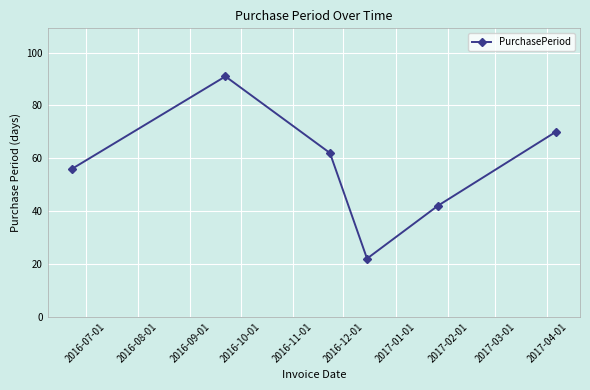

What is the smallest value displayed?

22